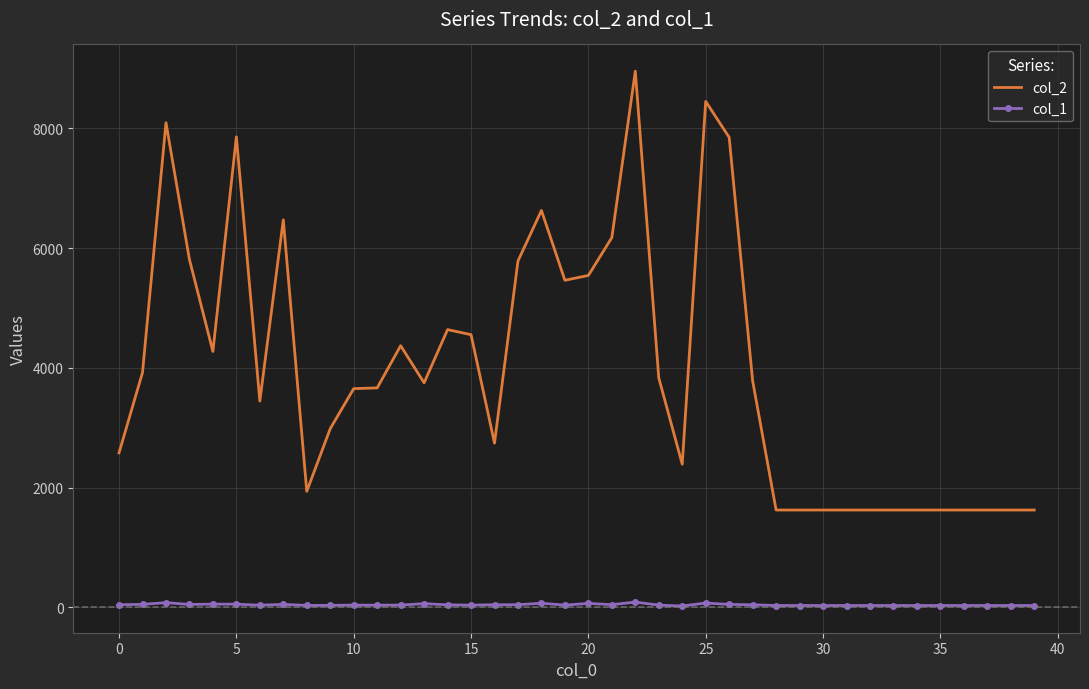

What is the maximum value shown in the chart?

8955